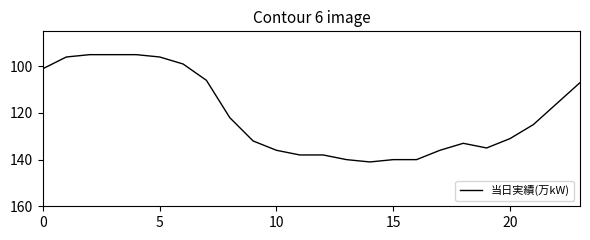

What is the minimum value shown in the chart?

95